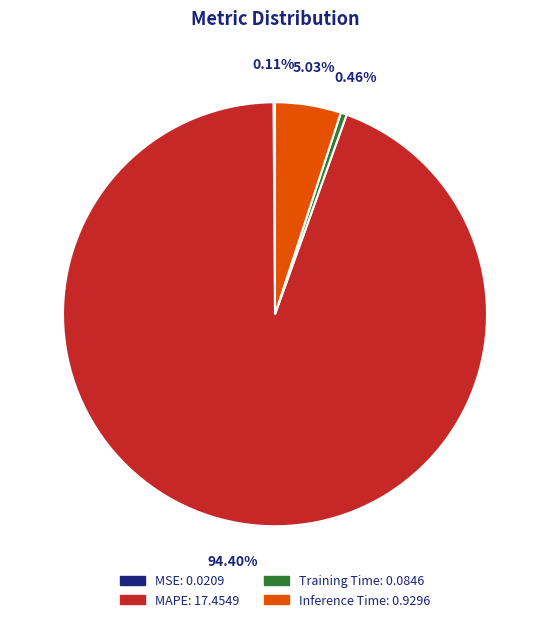

True or false: MAPE accounts for 83% of the total.

False